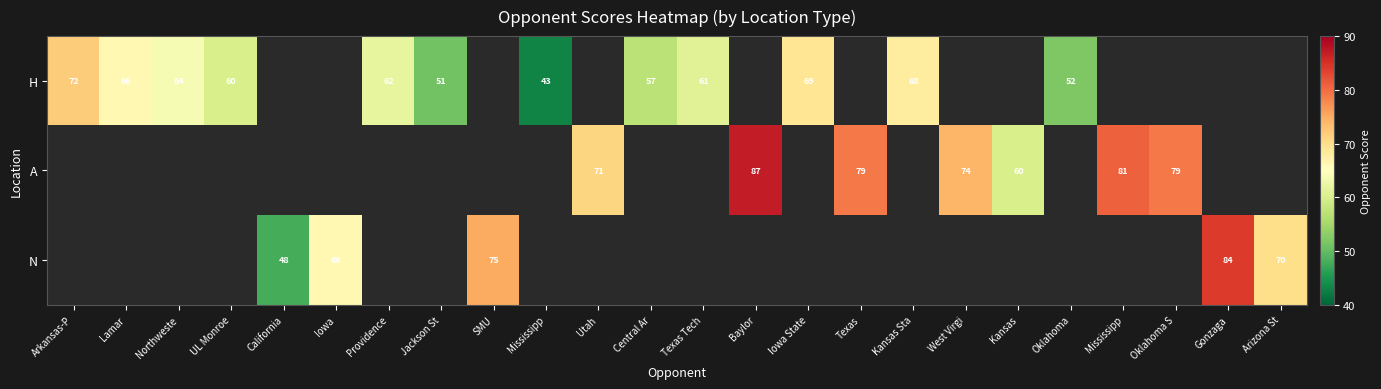

Which series changed the most between Lamar and Northweste?

H